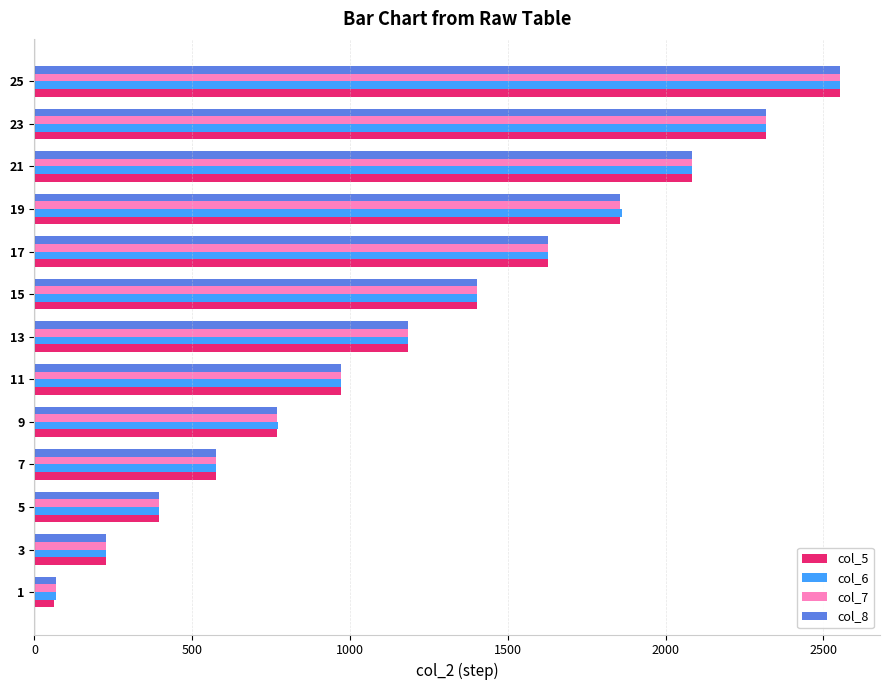

What is the total value across all series at 11?

3887.9